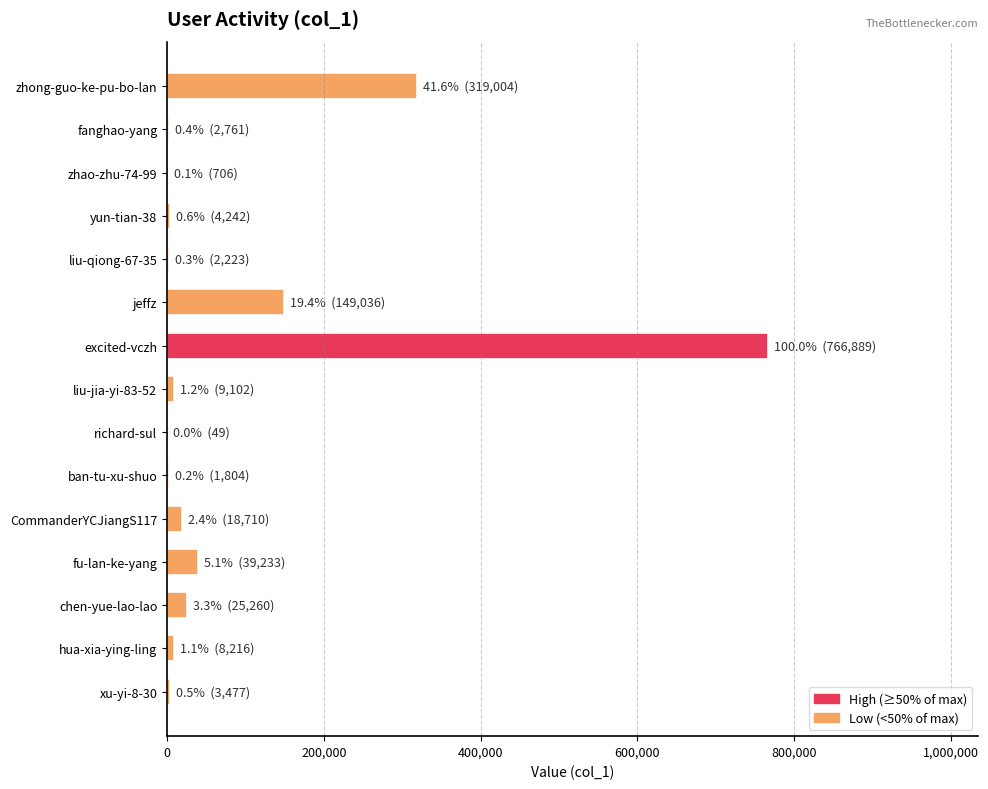

At which label is the value closest to 383469?

zhong-guo-ke-pu-bo-lan